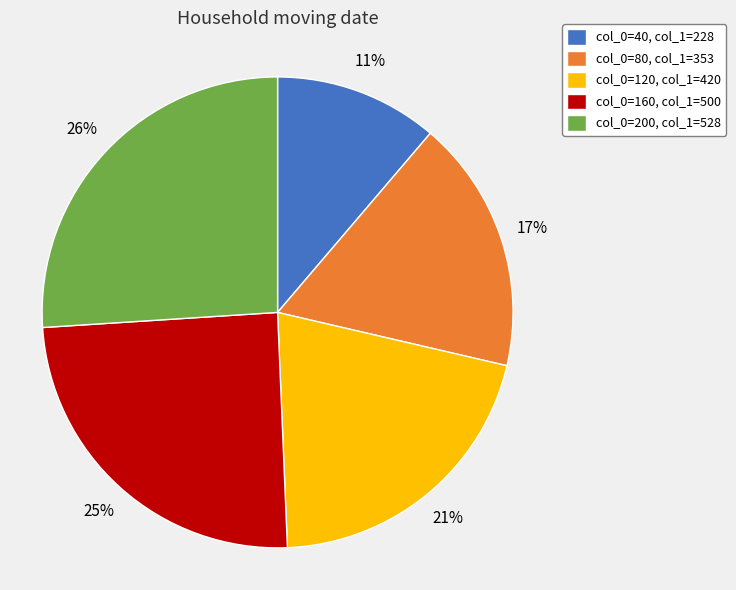

What is the ratio of the value at col_0=80, col_1=353 to the value at col_0=160, col_1=500?

0.7